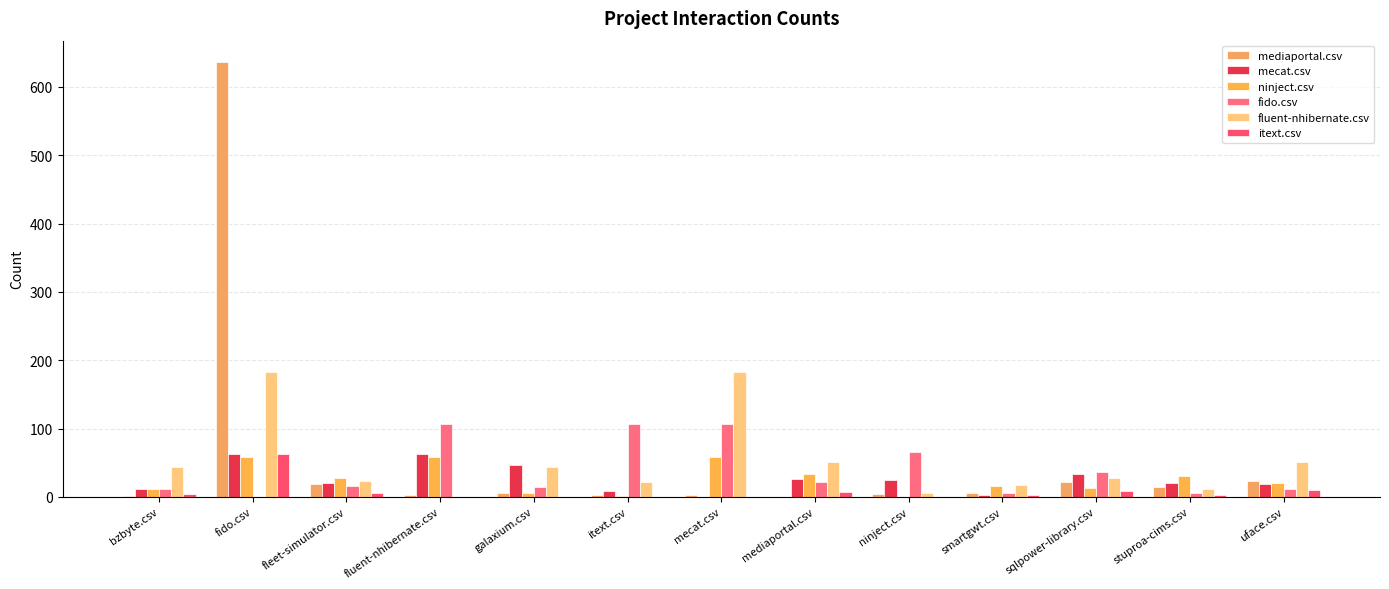

What is the label of the 12th bar from the right?

fido.csv